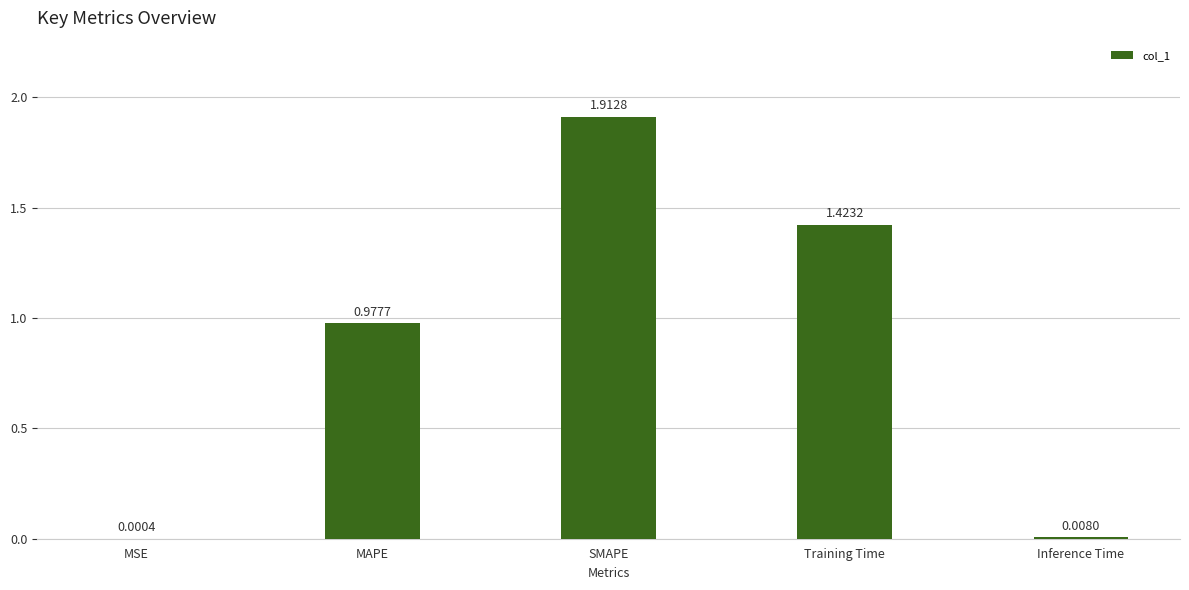

What is the change in value from SMAPE to Training Time?

-0.5